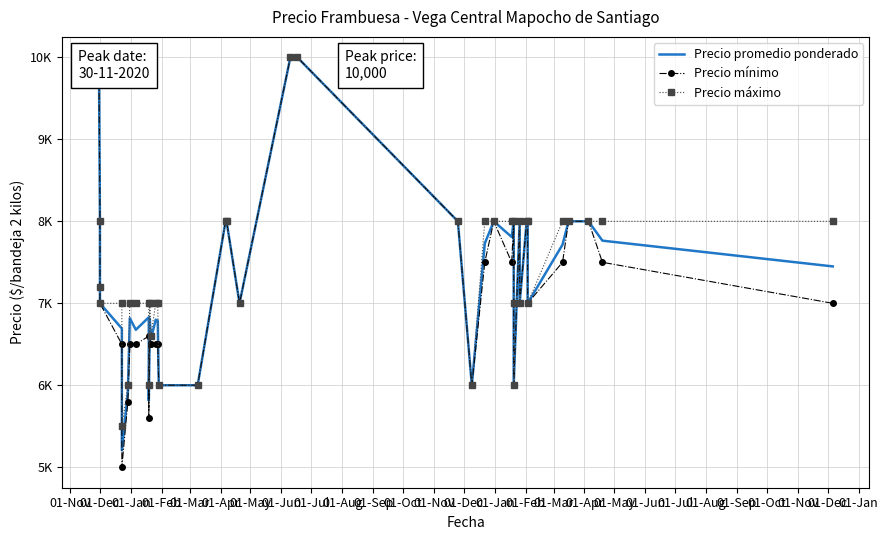

What is the value of the Precio máximo point at the 22nd from the left?

7000